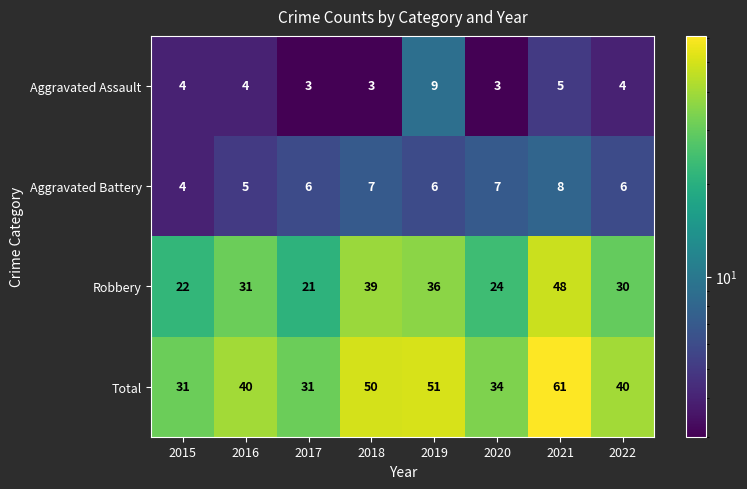

True or false: Aggravated Assault has a value of 5 at 2018.

False